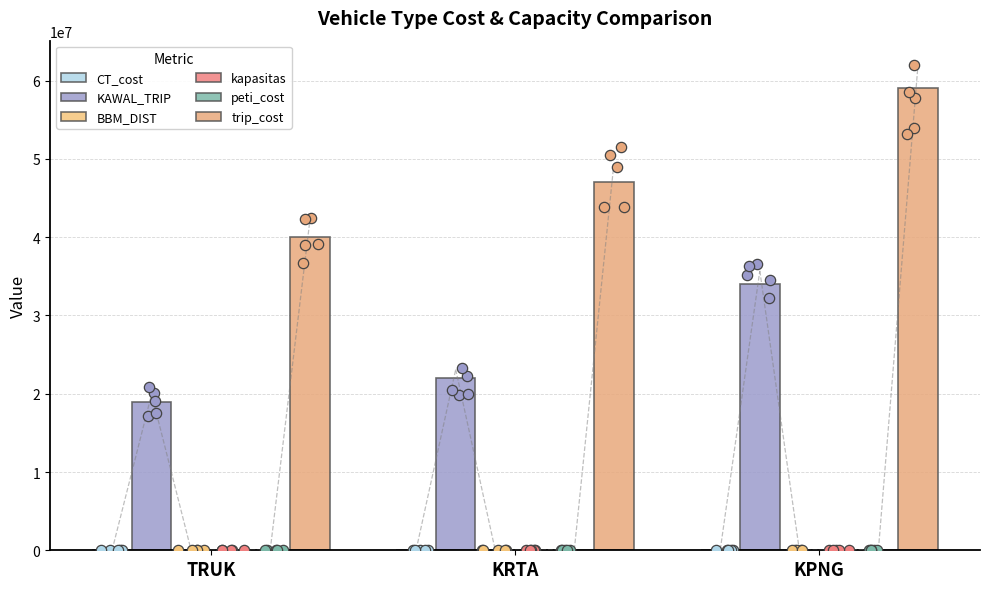

Which series contains the lowest Y value?

BBM_DIST